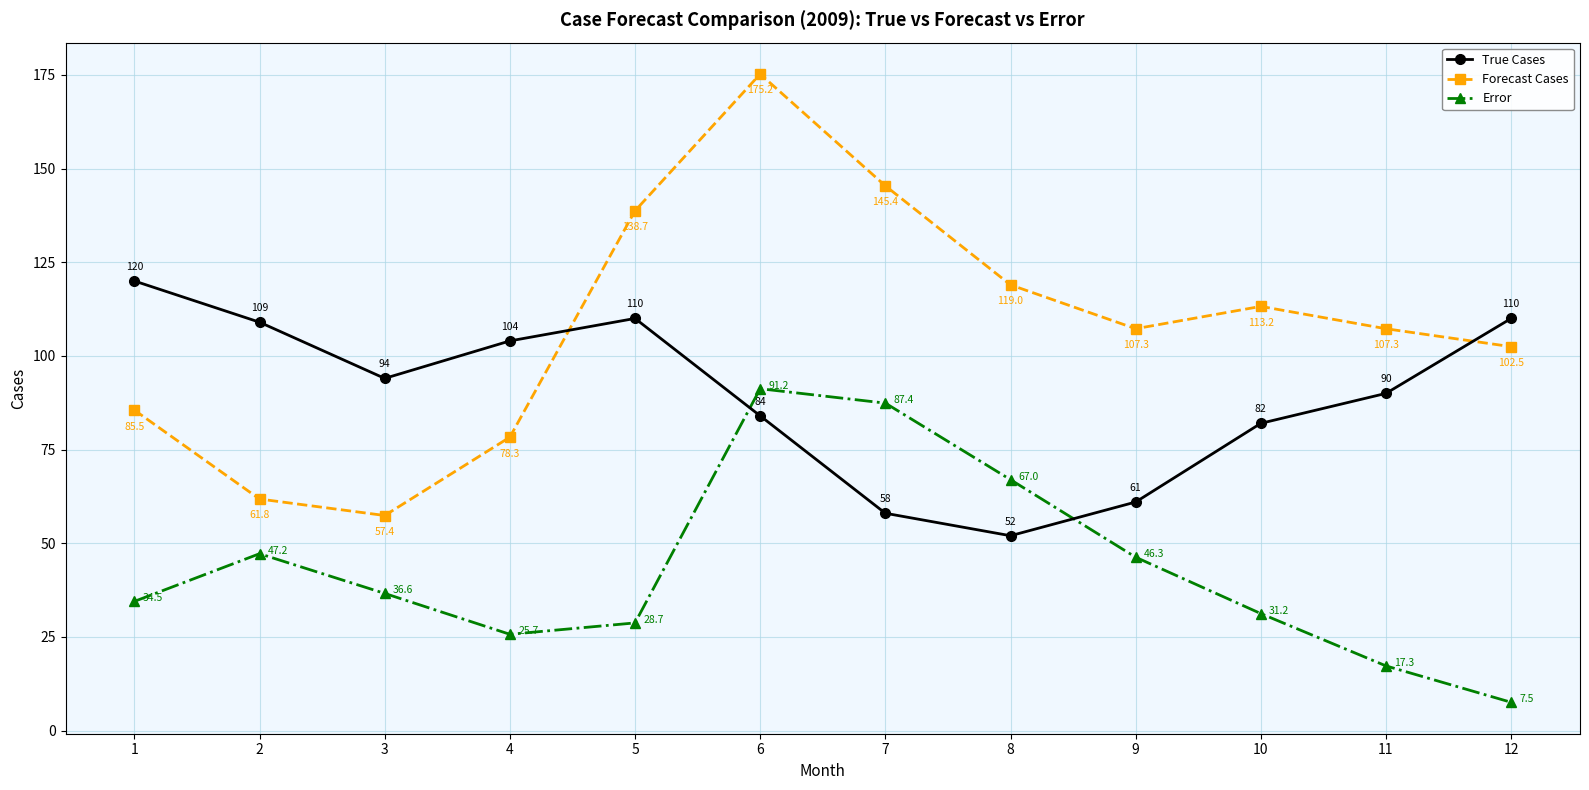

True or false: Forecast Cases and Error intersect in this chart.

False